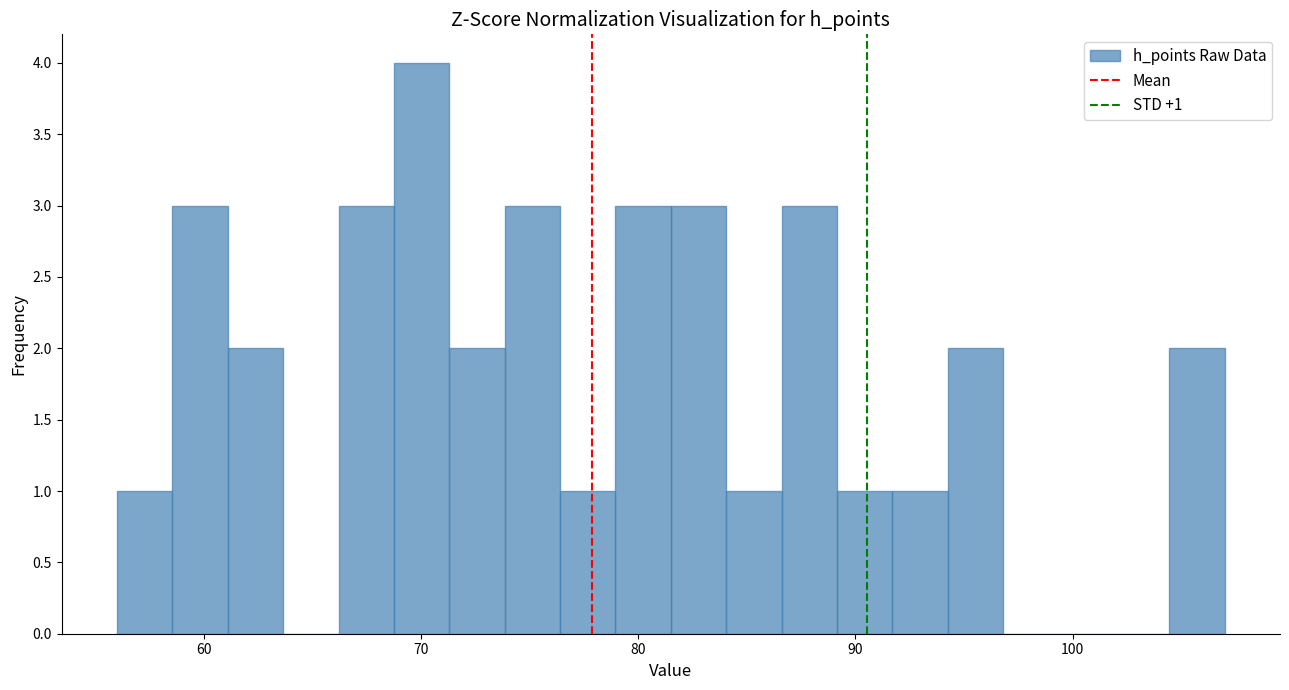

Read against the x-axis, roughly where is the centre of the tallest bar?

70